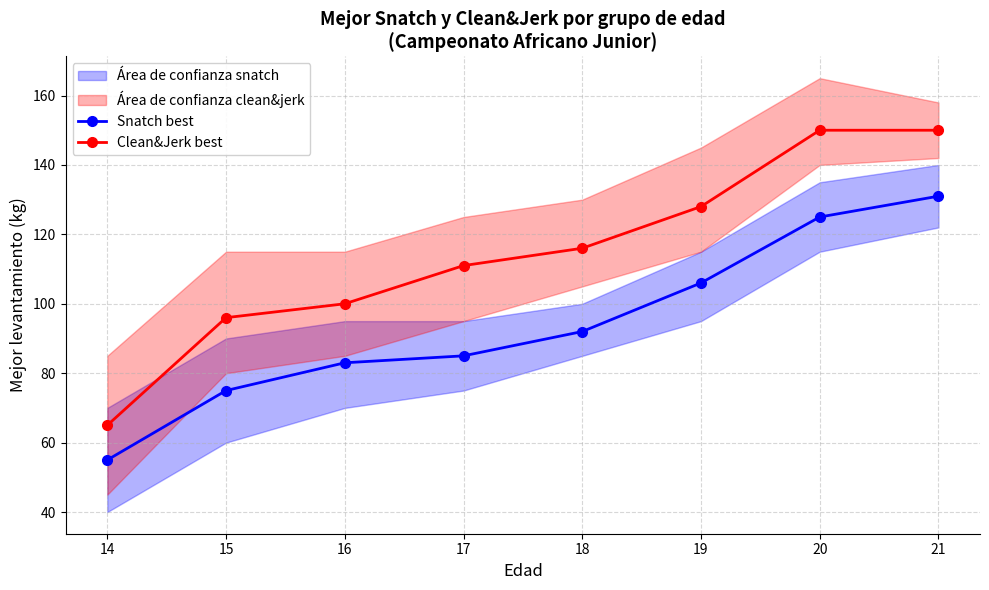

How many lines are shown in the chart?

2